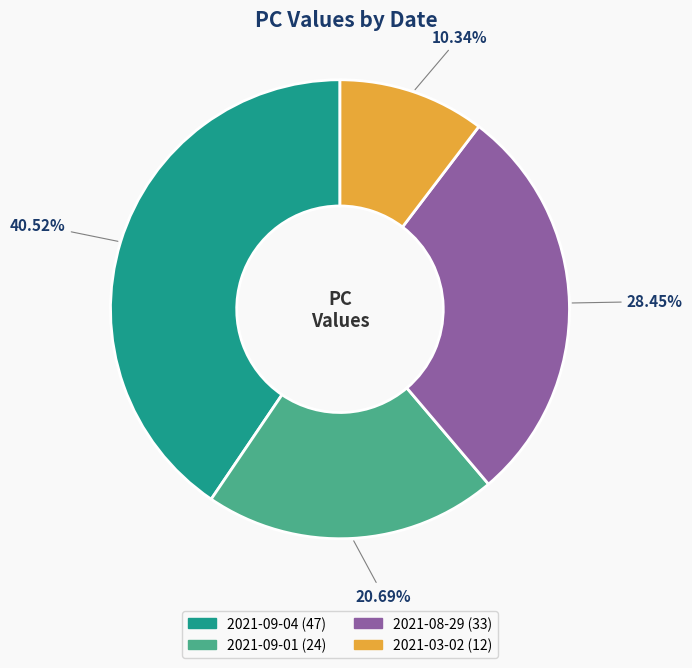

To the nearest percent, what is the combined percentage of 2021-08-29 and 2021-09-04?

69%